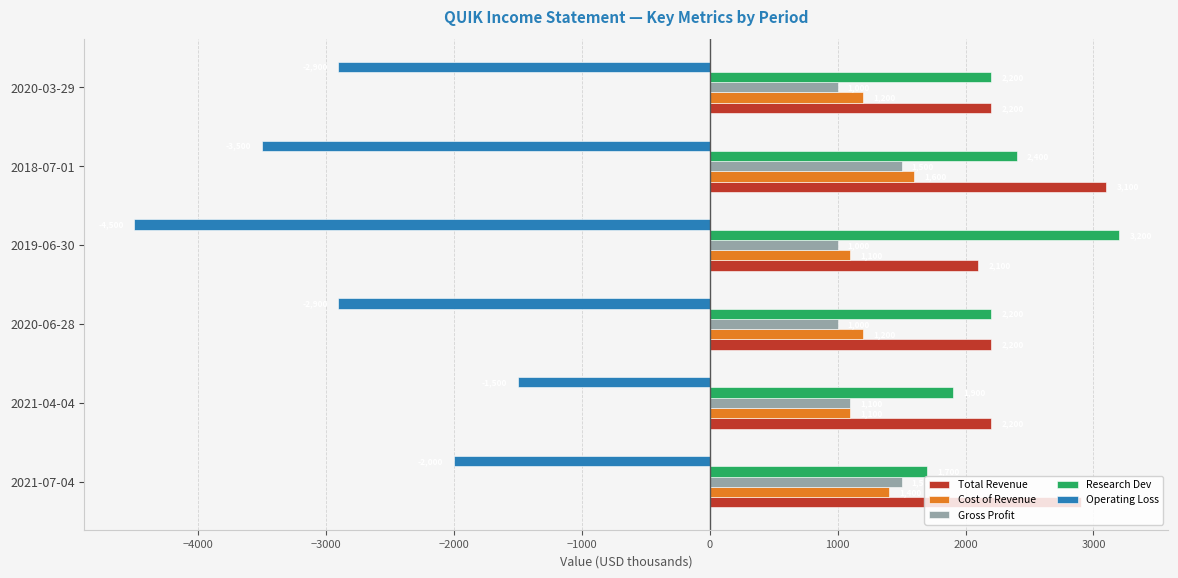

At which category is the sum across all series the highest?

2021-07-04